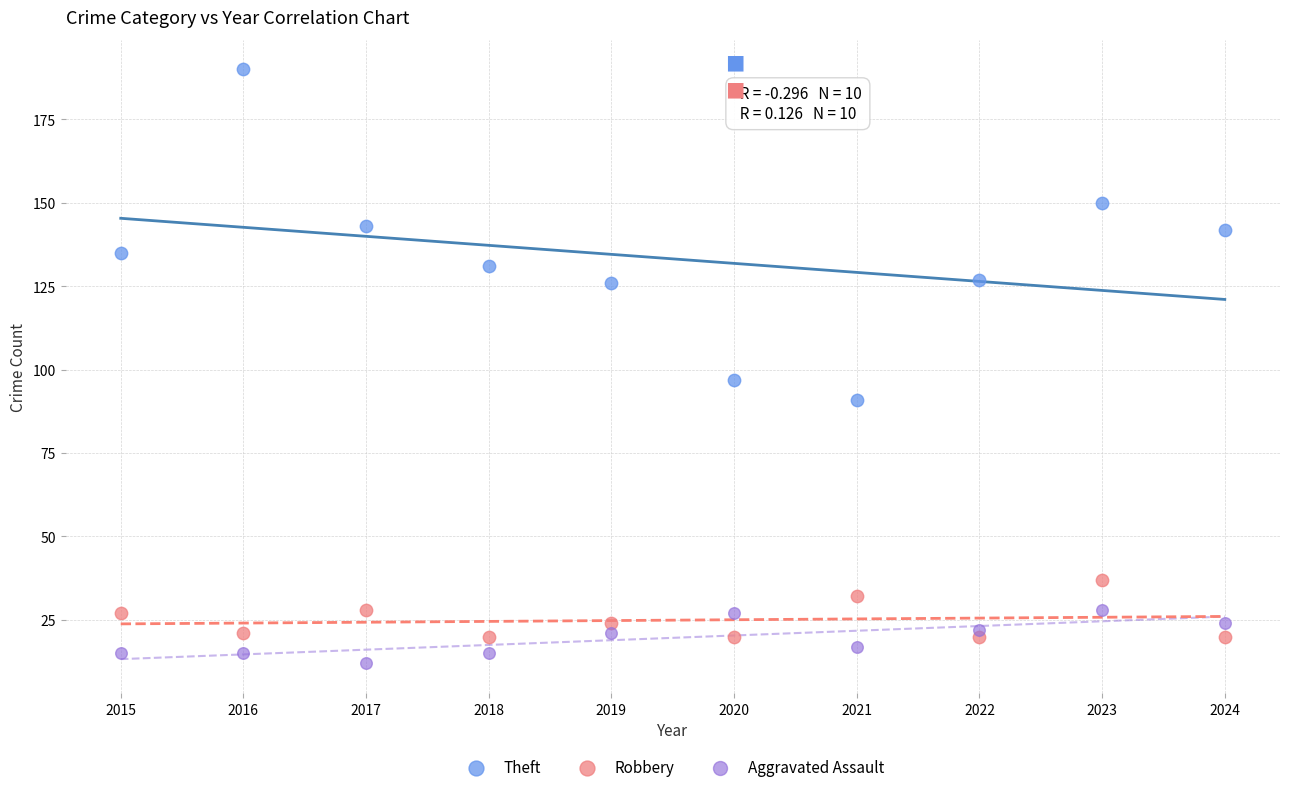

Which series reaches the maximum Y coordinate?

Theft